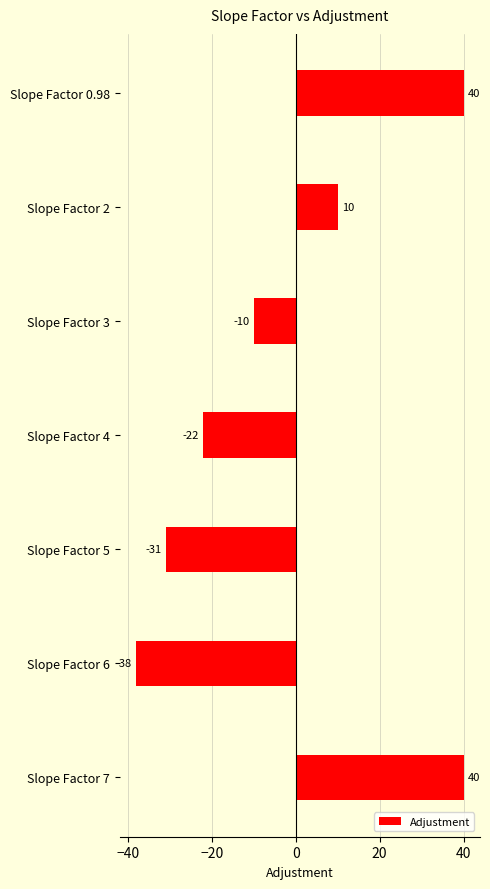

Count the number of data series in this chart.

1